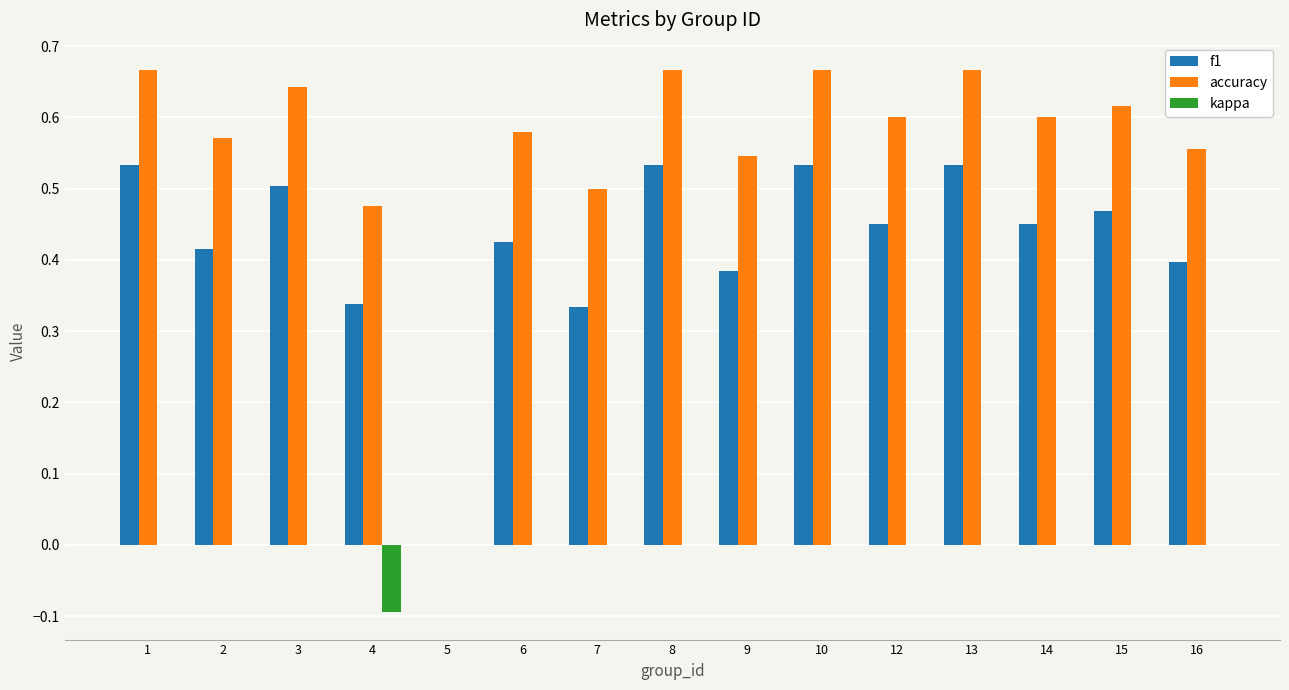

True or false: kappa has a value of 0.1 at 5.

False